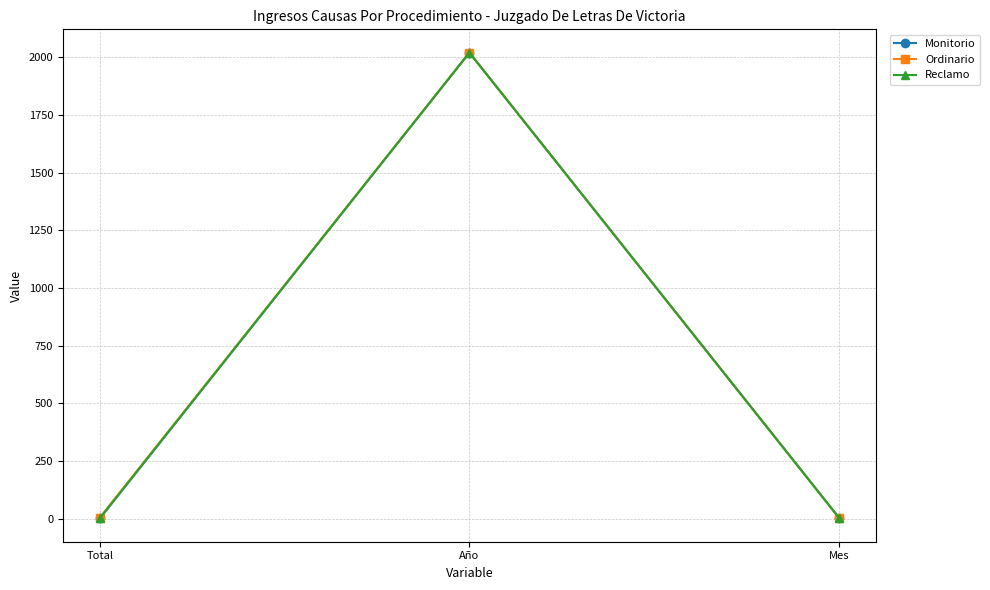

How many data points does each series have?

3